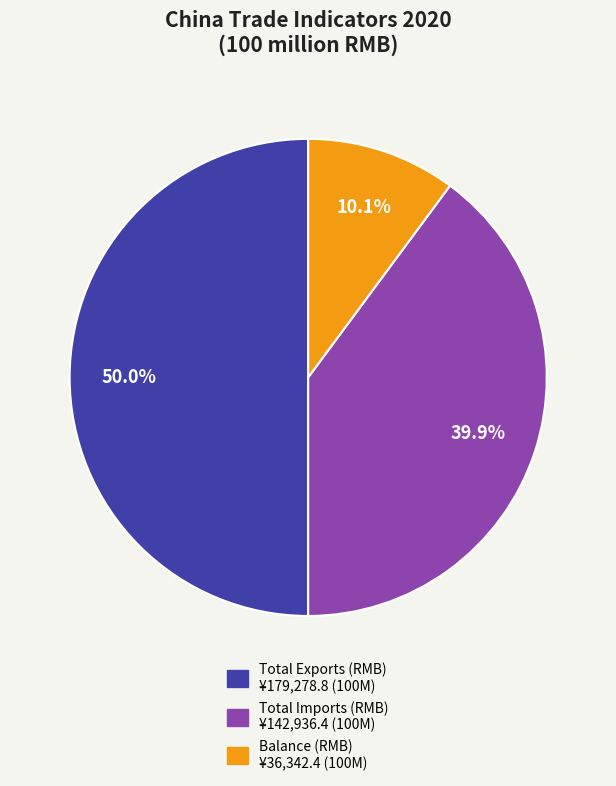

How many segments does this pie chart have?

3